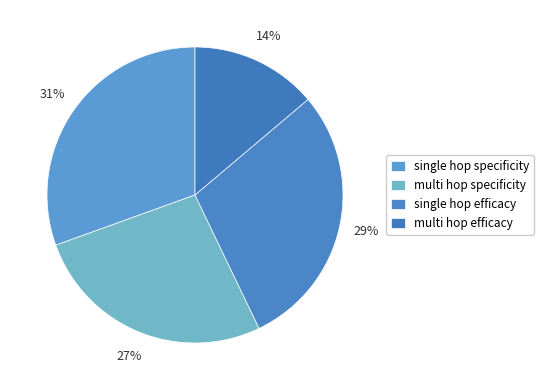

Count the number of slices in the pie.

4